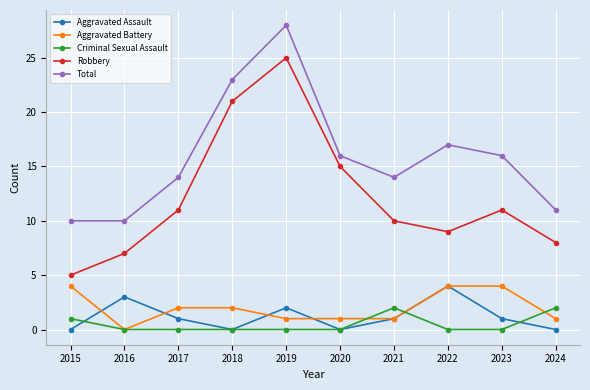

How many interior local valleys does the Aggravated Assault series have?

2